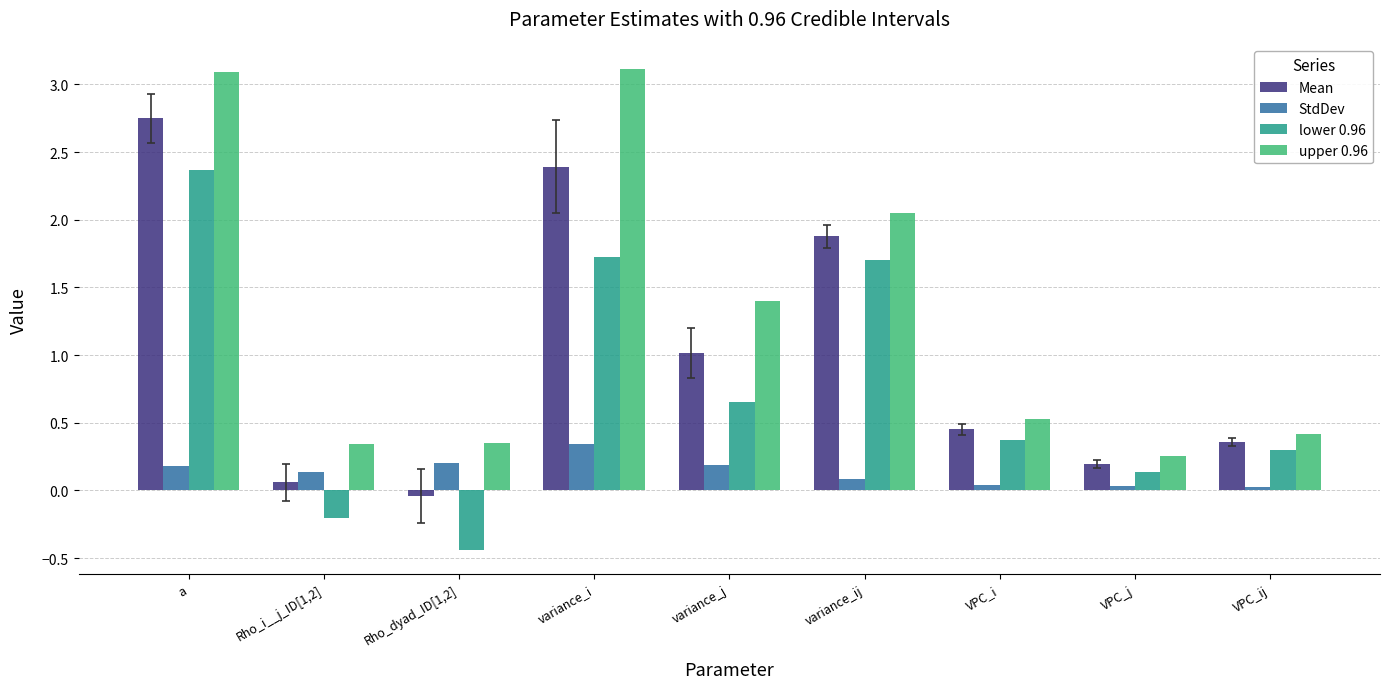

Does the chart contain any negative values?

Yes